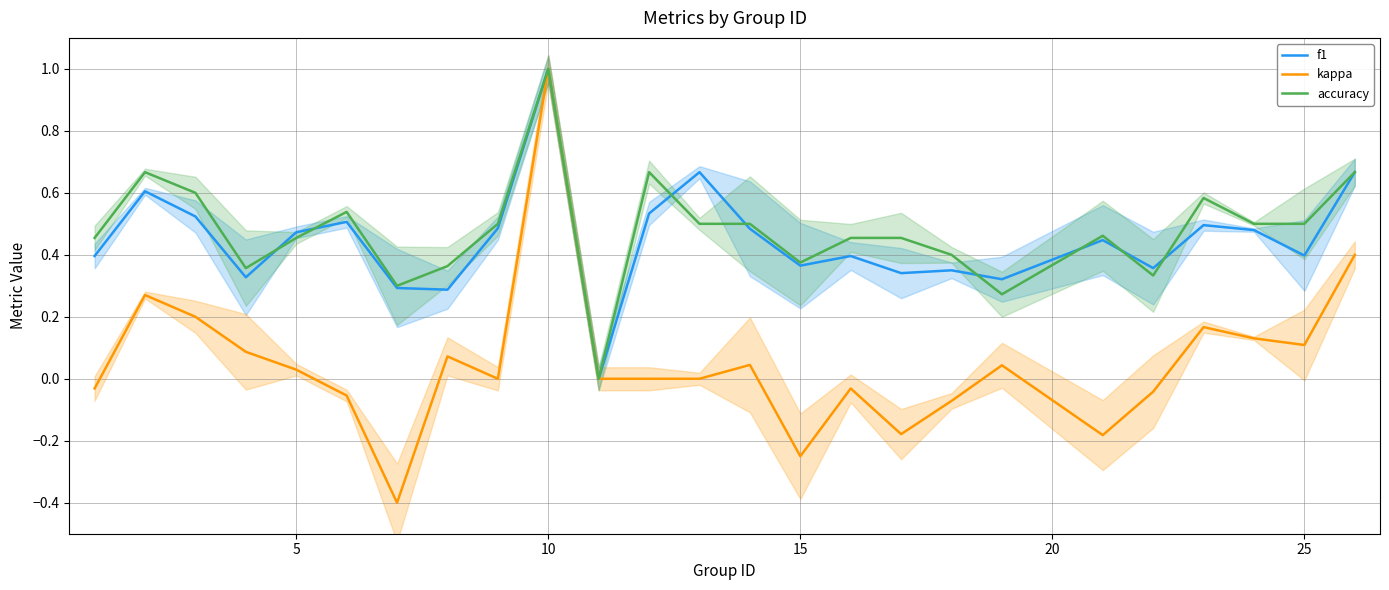

Is the value of accuracy at 5 greater than the value of kappa at 10?

No